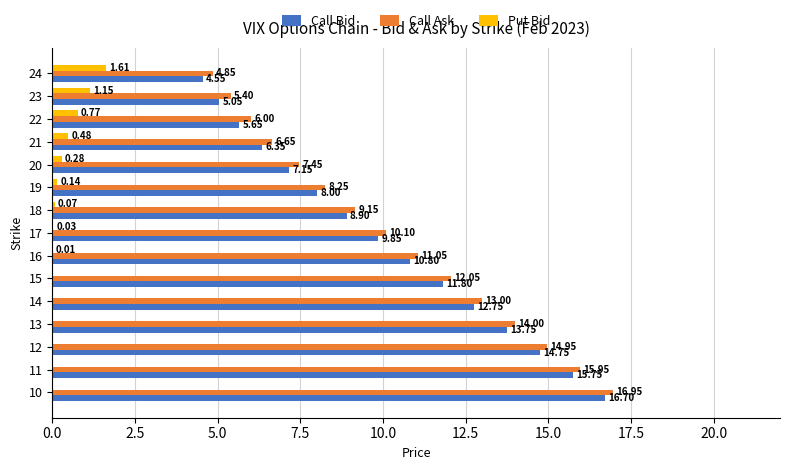

Between 18 and 23, which series saw the biggest shift?

Call Bid